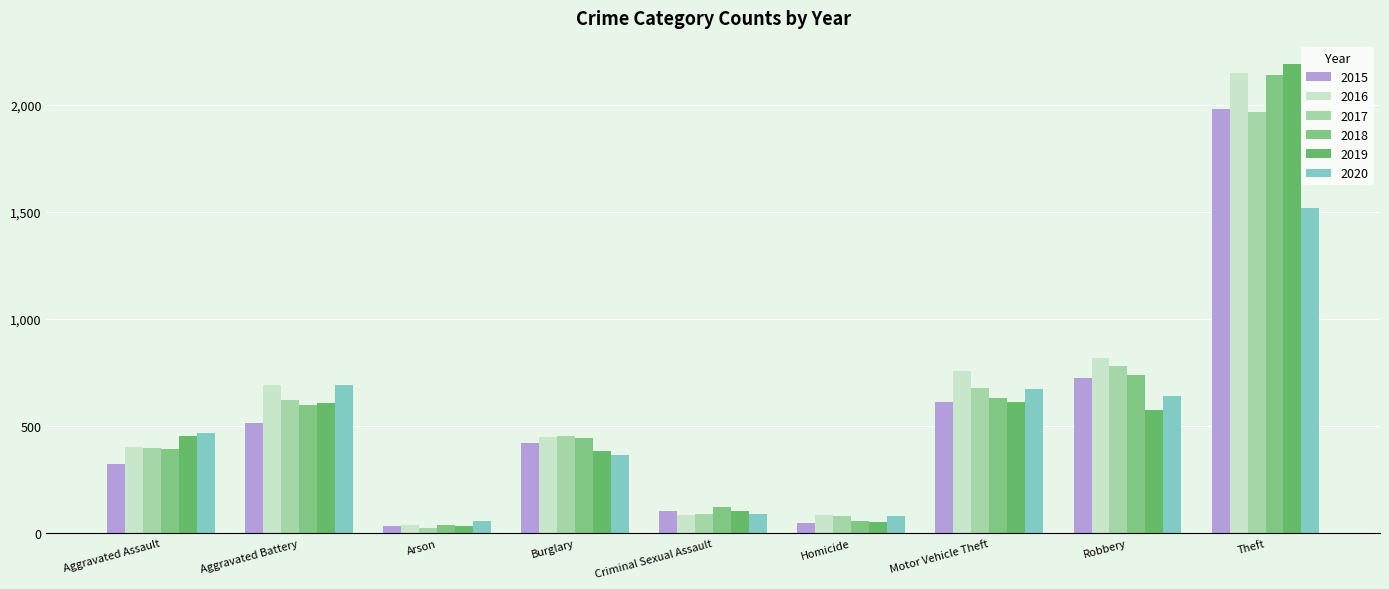

Which series changed the most between Aggravated Assault and Aggravated Battery?

2016